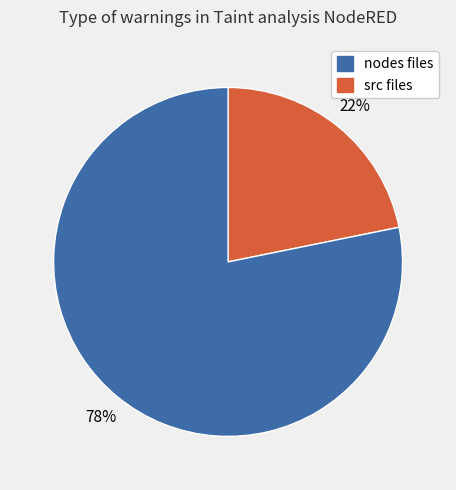

To the nearest percent, what is the average slice percentage?

50%